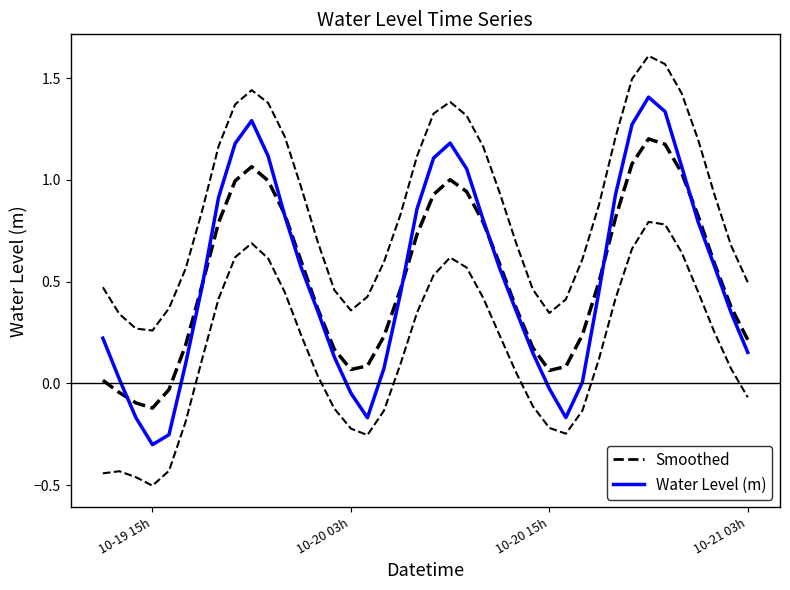

What is the maximum value shown in the chart?

1.6